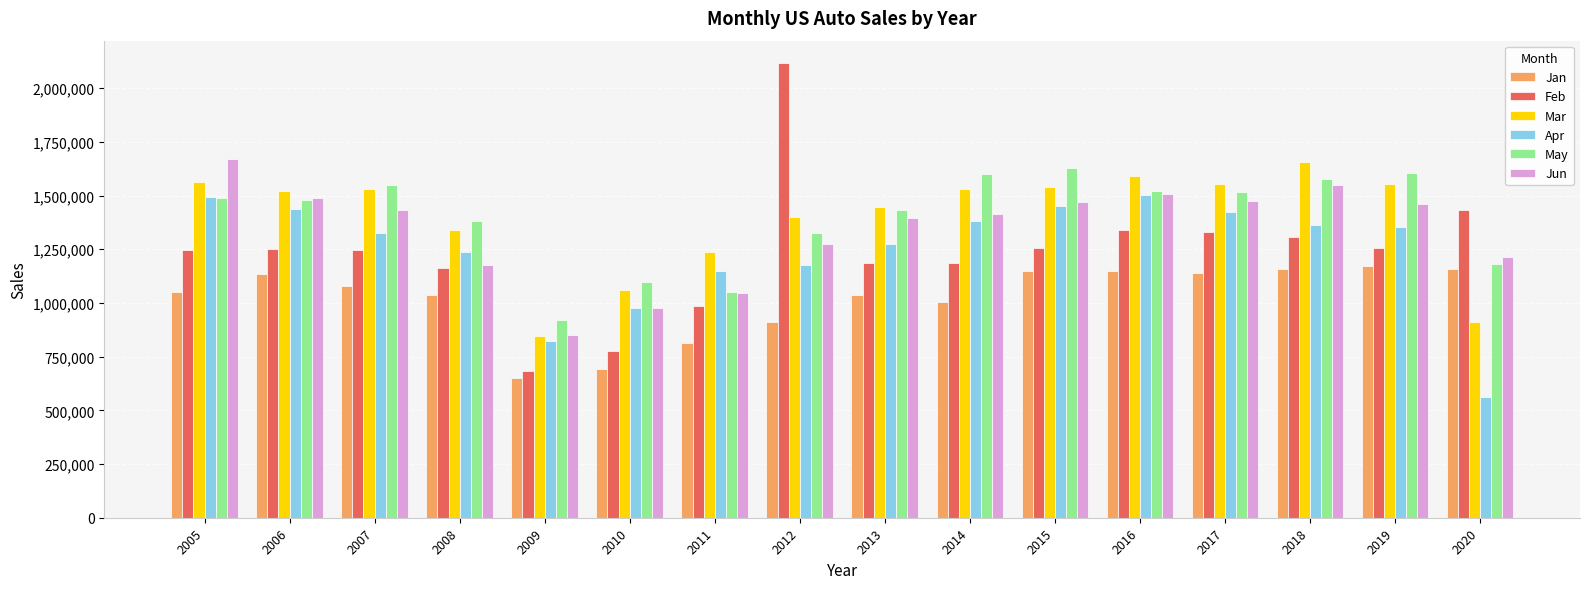

Between 2015 and 2019, which series saw the biggest shift?

Apr